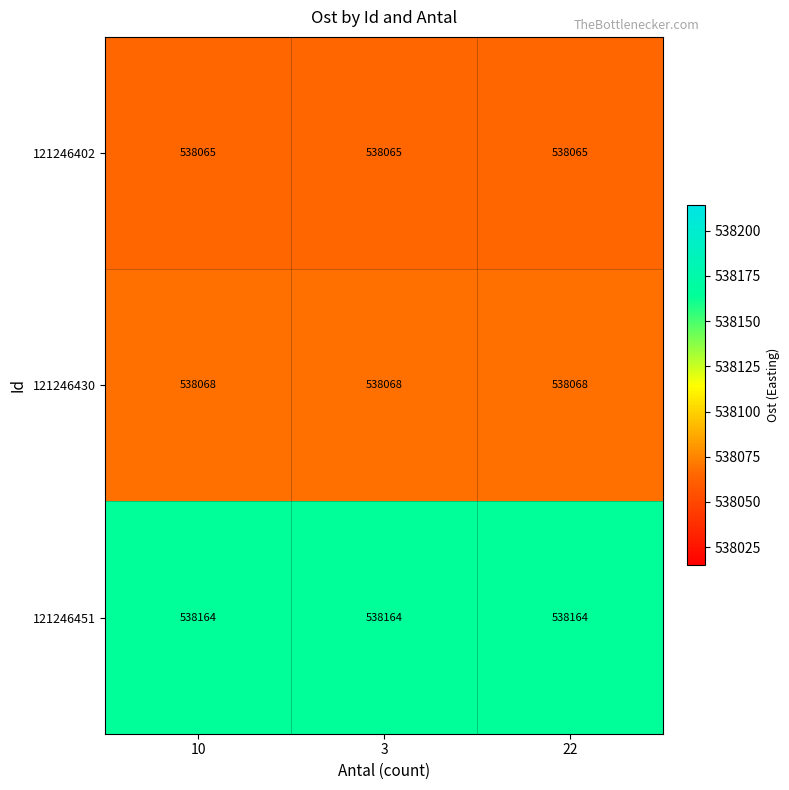

At how many categories does at least one series exceed 538095?

3